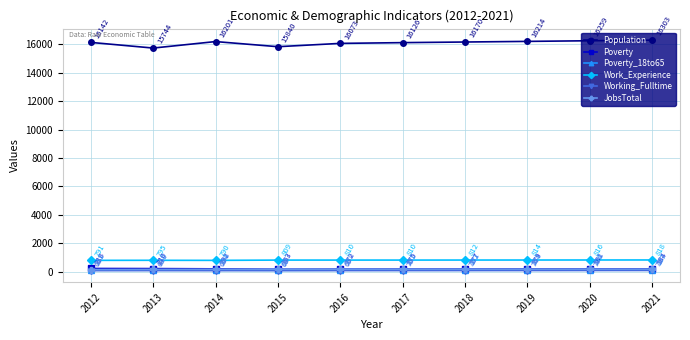

True or false: JobsTotal and Working_Fulltime cross at least once.

False